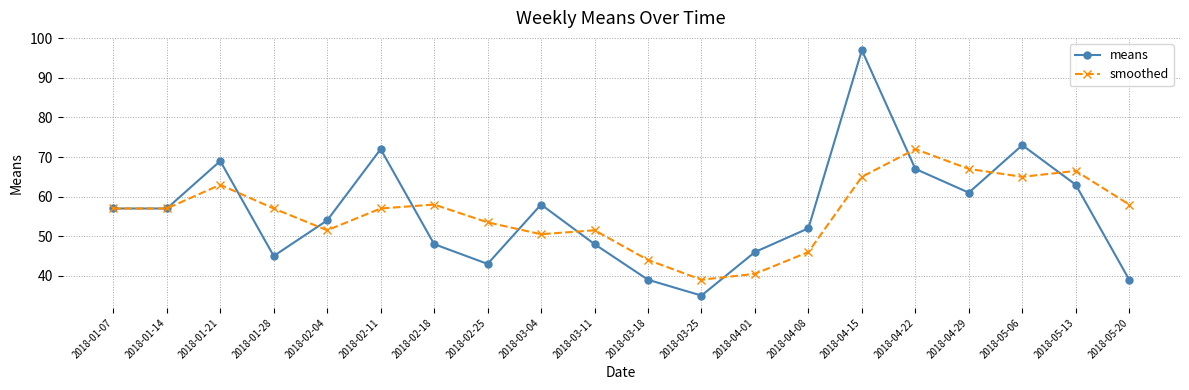

What position from the left is 2018-02-04?

5